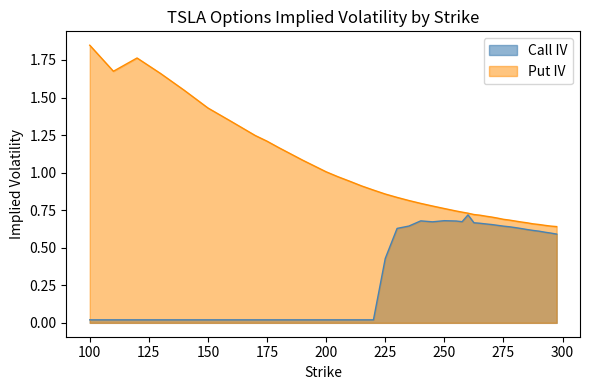

The Call IV series shows 0.6 at 230. True or false?

True